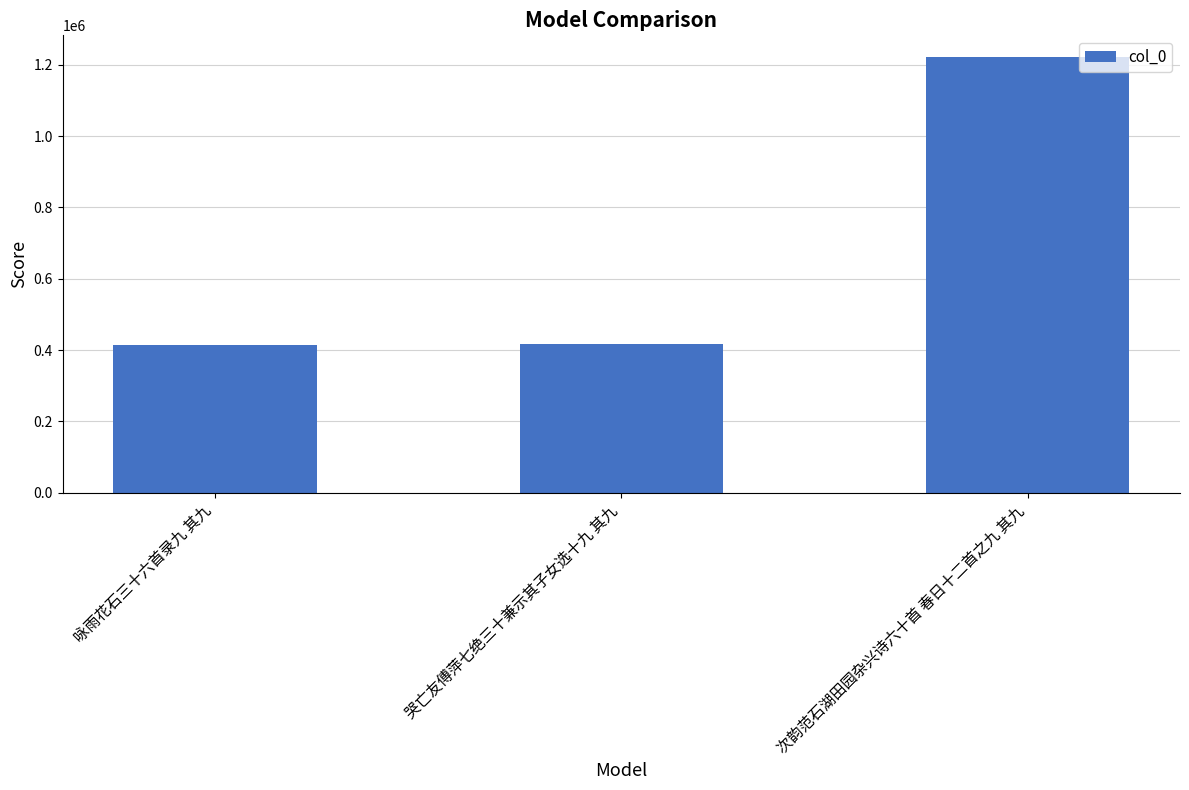

Count the number of data series in this chart.

1